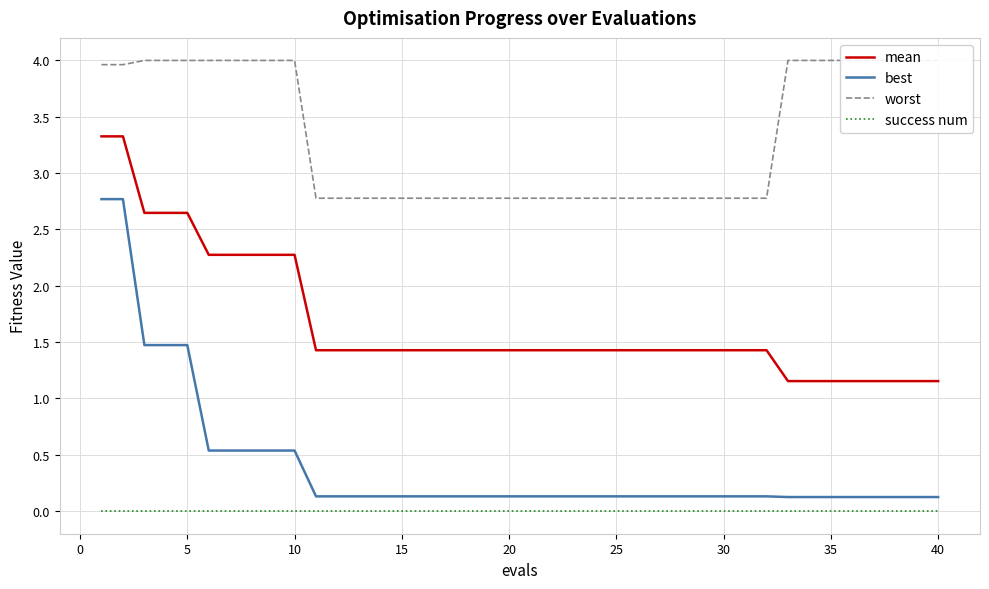

True or false: success num and mean cross at least once.

False